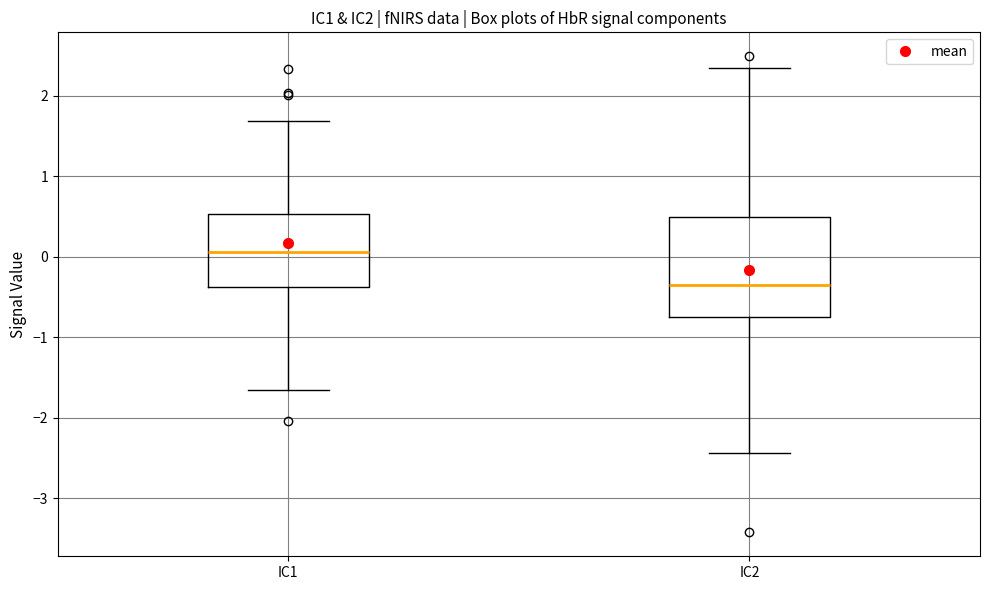

Reading left to right, transcribe this box plot: for each box, give where its median line is, the range the box spans, and where its two whiskers end, as read against the y-axis. The values are not printed on the chart, so give them approximately, as read against the axis.

IC1: median 0.1, box -0.4 to 0.5, whiskers -1.7 to 1.7
IC2: median -0.4, box -0.8 to 0.5, whiskers -2.4 to 2.3